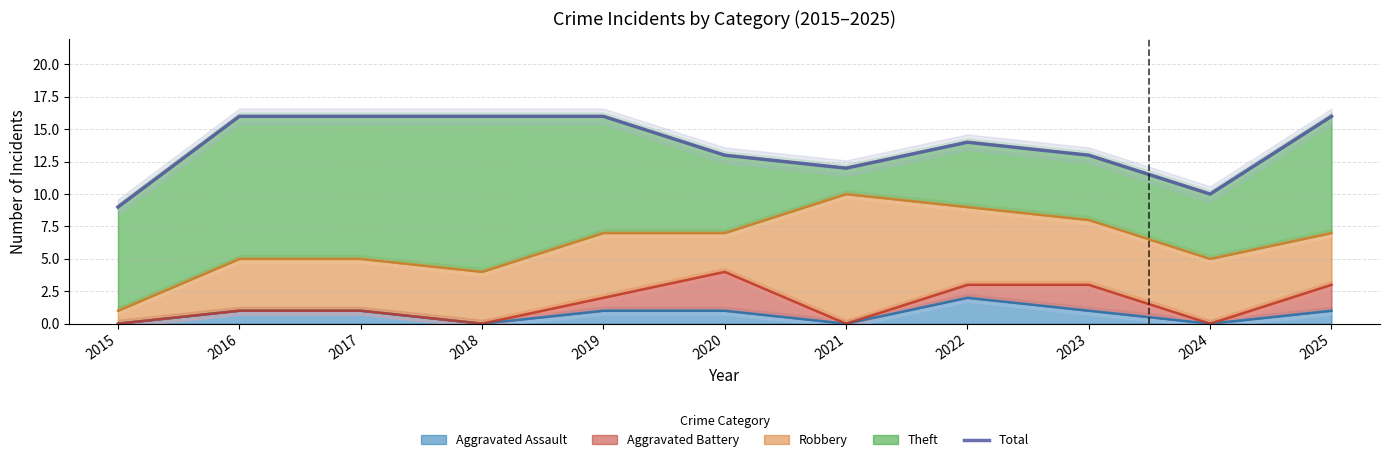

What is the difference between the maximum and minimum values?

7